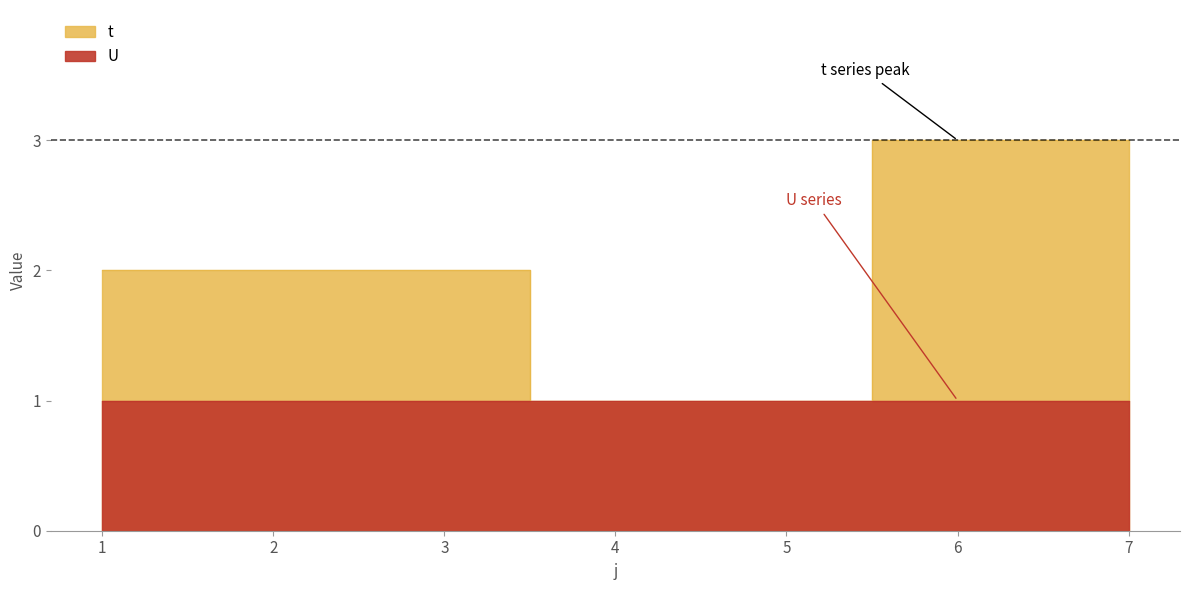

Reading right to left, extract all data points from this chart.

3	3	1	1	2	2	2